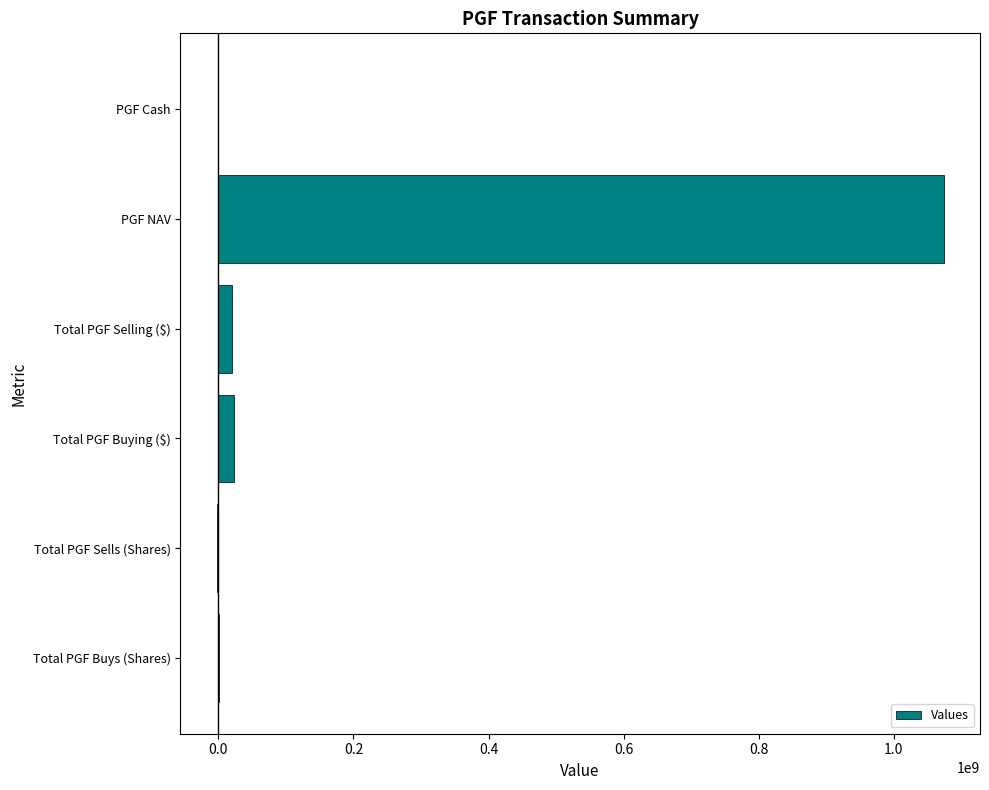

What value does the data have at PGF NAV?

1073900000.0